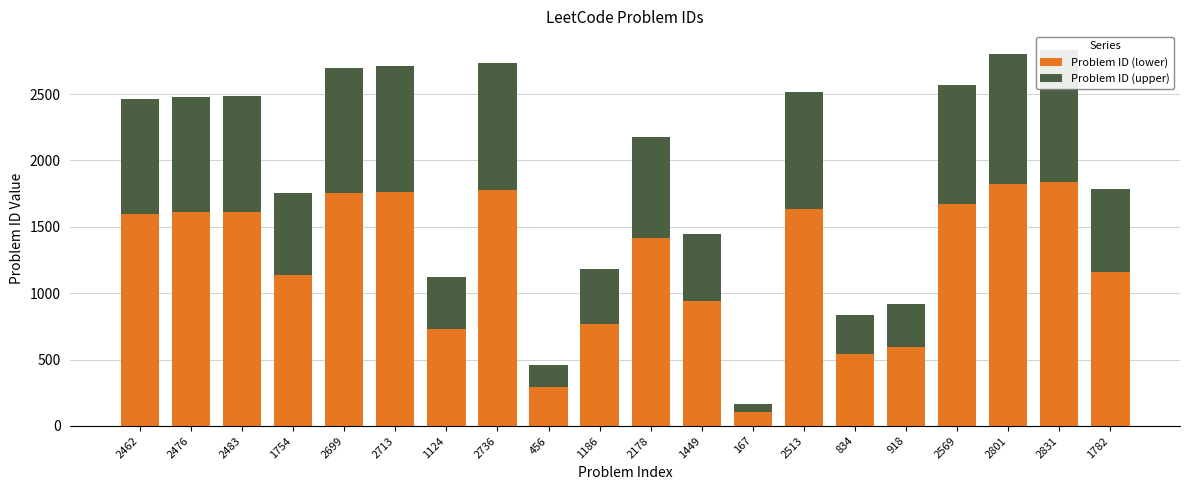

Reading left to right, transcribe all the data shown in this chart.

Problem ID (lower): 1600.3	1609.4	1614.0	1140.1	1754.4	1763.5	730.6	1778.4	296.4	770.9	1415.7	941.9	108.5	1633.5	542.1	596.7	1669.9	1820.7	1840.2	1158.3
Problem ID (upper): 861.7	866.6	869.0	613.9	944.6	949.5	393.4	957.6	159.6	415.1	762.3	507.1	58.5	879.5	291.9	321.3	899.1	980.3	990.8	623.7